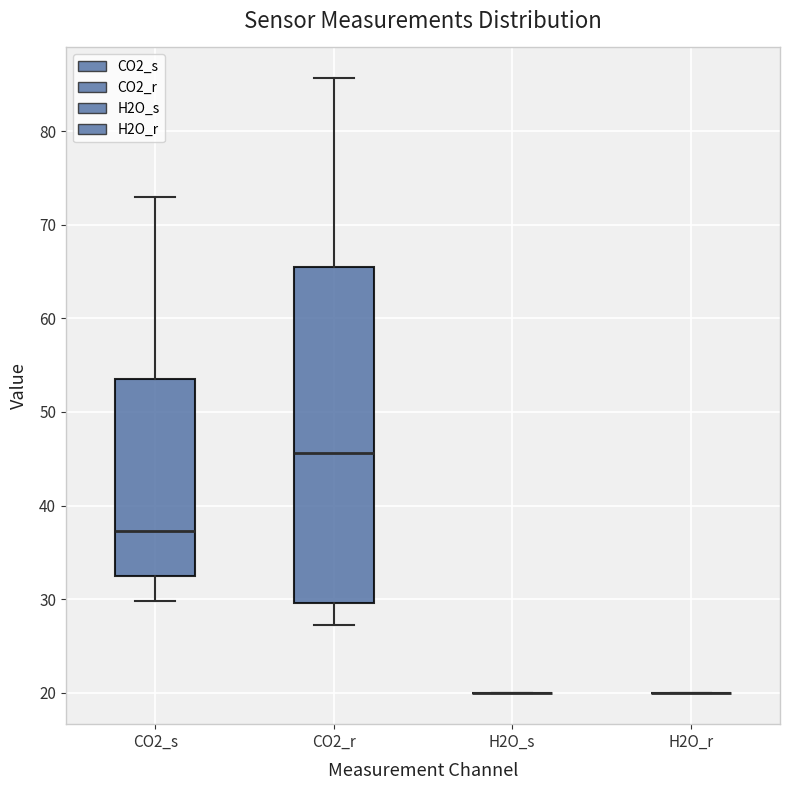

Reading left to right, transcribe this box plot: for each box, give where its median line is, the range the box spans, and where its two whiskers end, as read against the y-axis. The values are not printed on the chart, so give them approximately, as read against the axis.

CO2_s: median 37, box 32 to 53, whiskers 30 to 73
CO2_r: median 46, box 30 to 65, whiskers 27 to 86
H2O_s: box collapsed to a line at 20, whiskers 20 to 20
H2O_r: box collapsed to a line at 20, whiskers 20 to 20